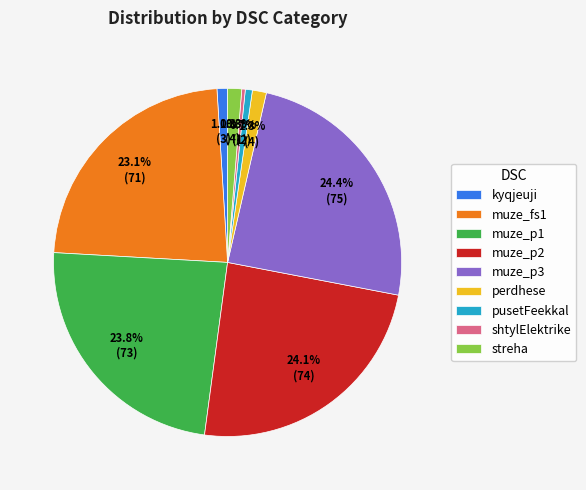

Combined, do muze_fs1 and muze_p2 account for over 50%?

No